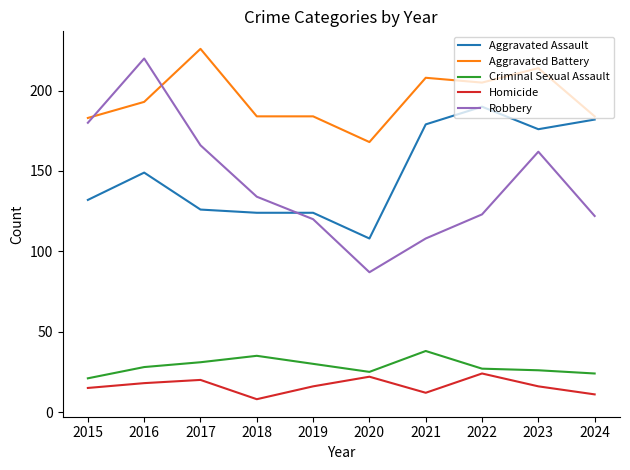

Which category has the lowest value in the Criminal Sexual Assault series?

2015